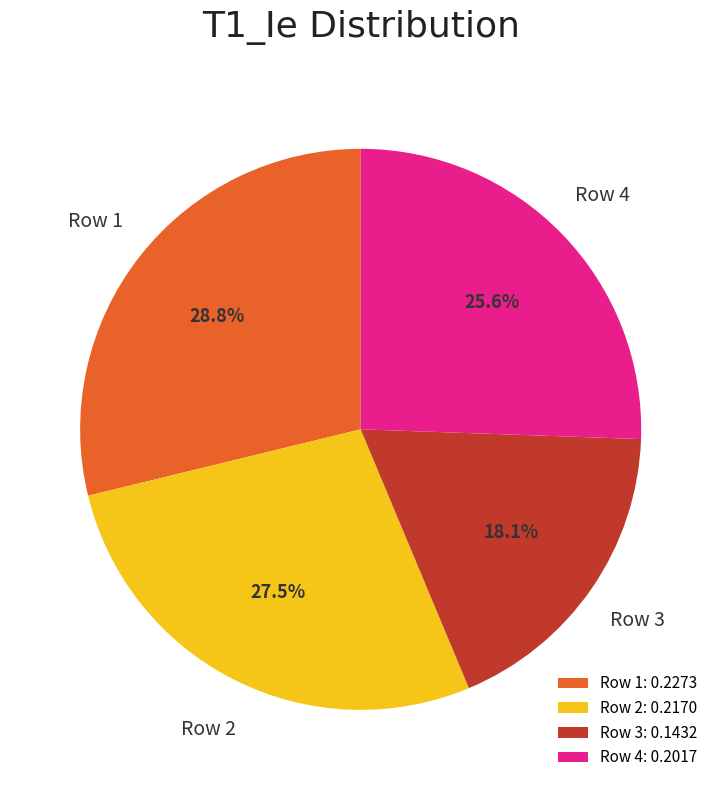

Between Row 3: 0.1432 and Row 1: 0.2273, which is larger?

Row 1: 0.2273